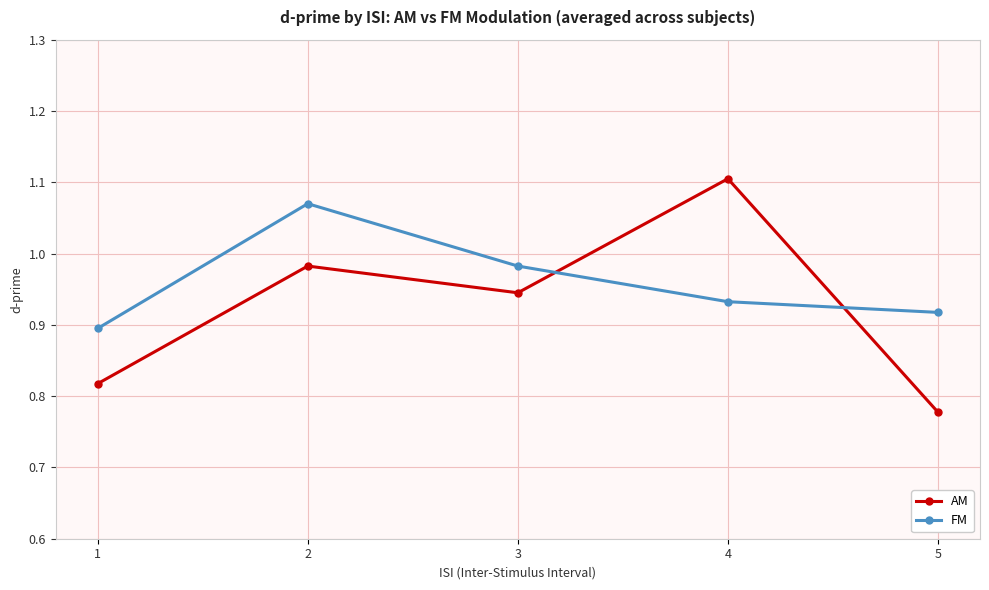

At which label does AM reach its peak?

4